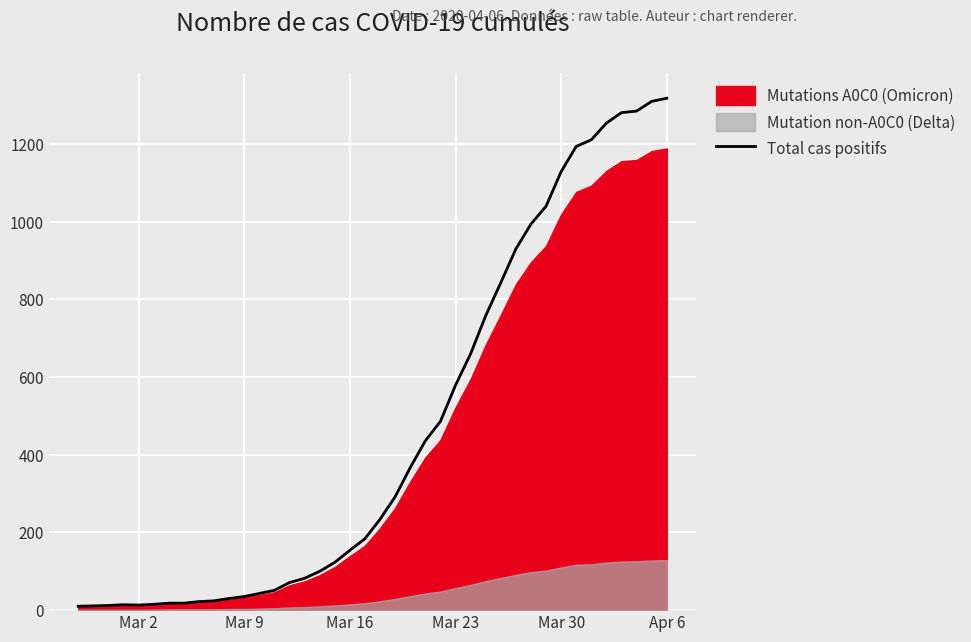

Which label corresponds to the smallest value in the chart?

Mar 2